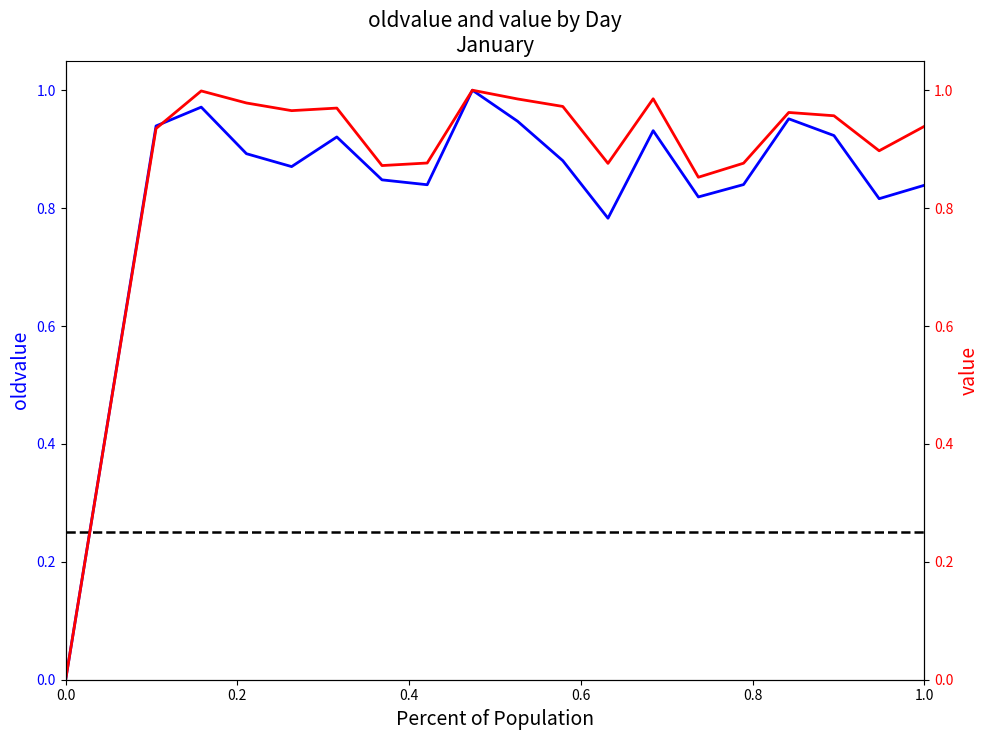

Is it true that value equals 0.4 at 0.8?

False